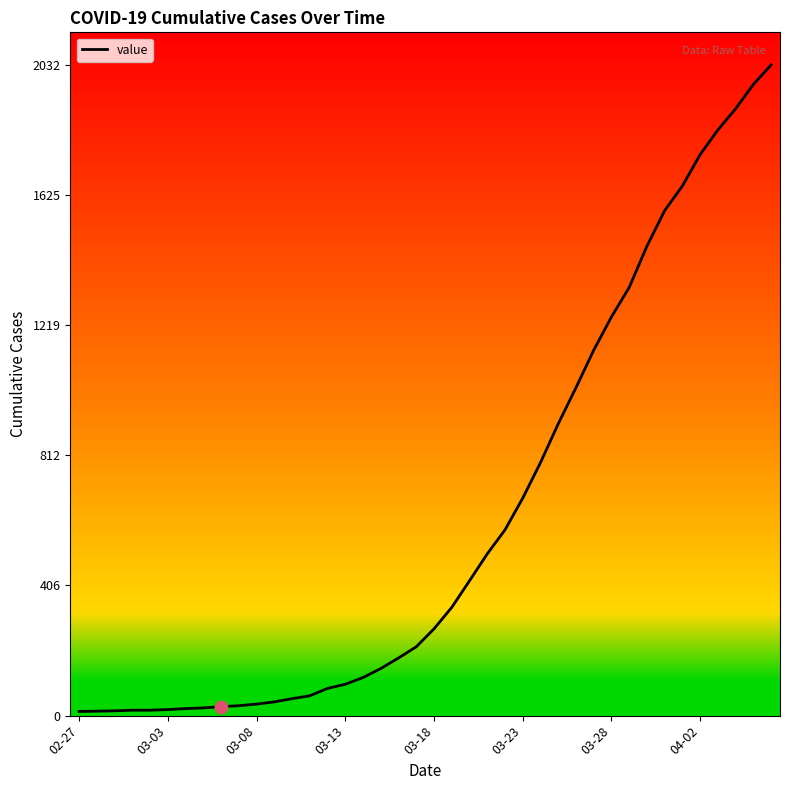

What is the greatest value displayed?

2032